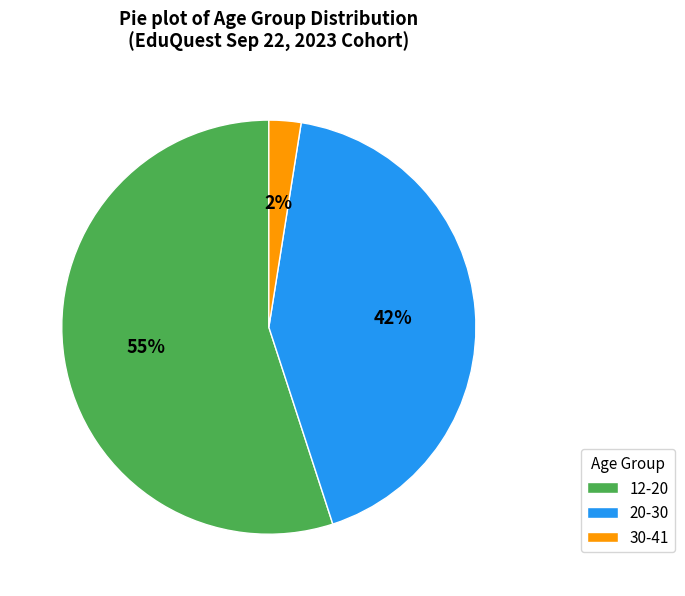

How many slices are in this pie chart?

3